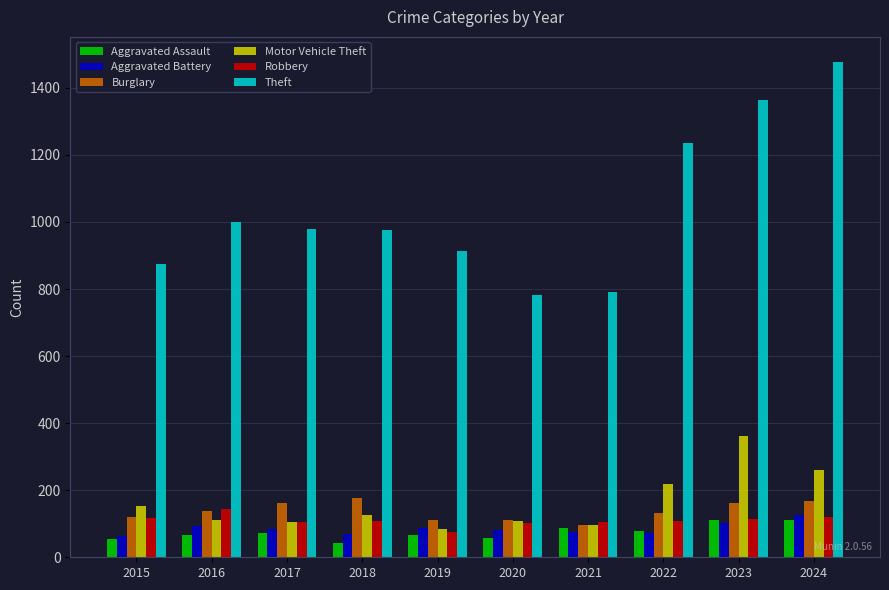

What is the total value across all series at 2020?

1241